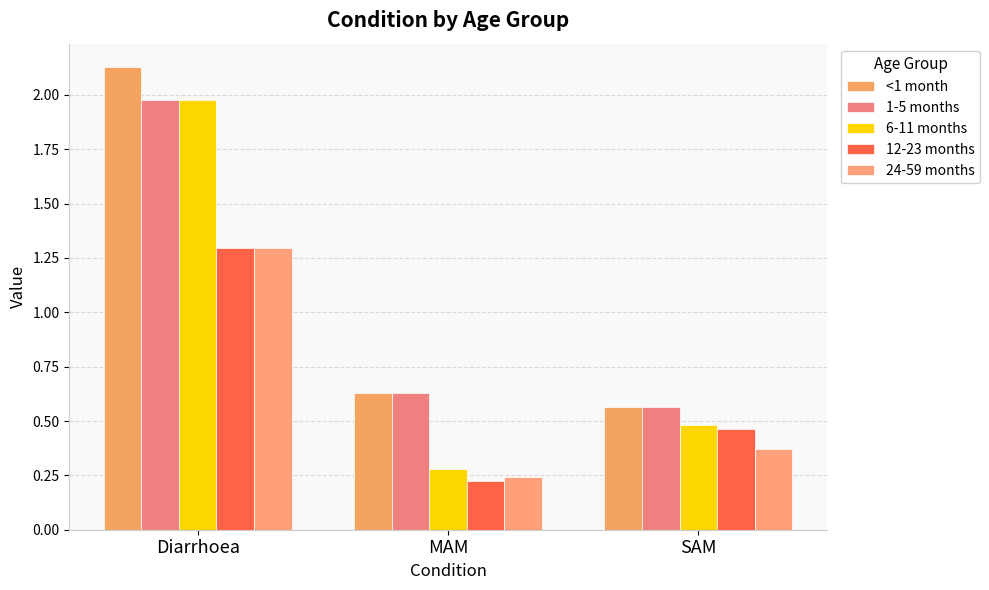

How many bars are there in each group?

5